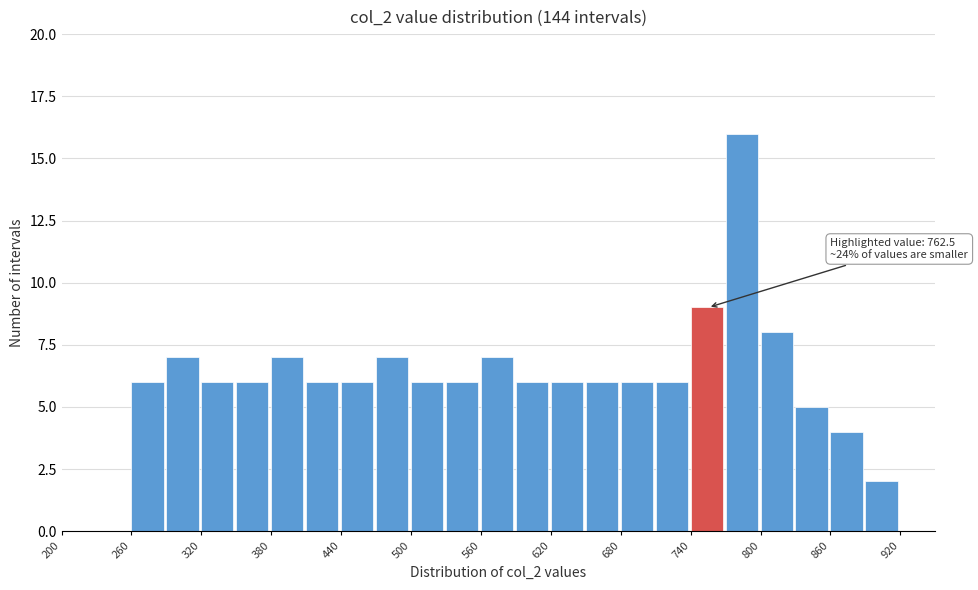

Read against the x-axis, roughly where is the centre of the tallest bar?

780